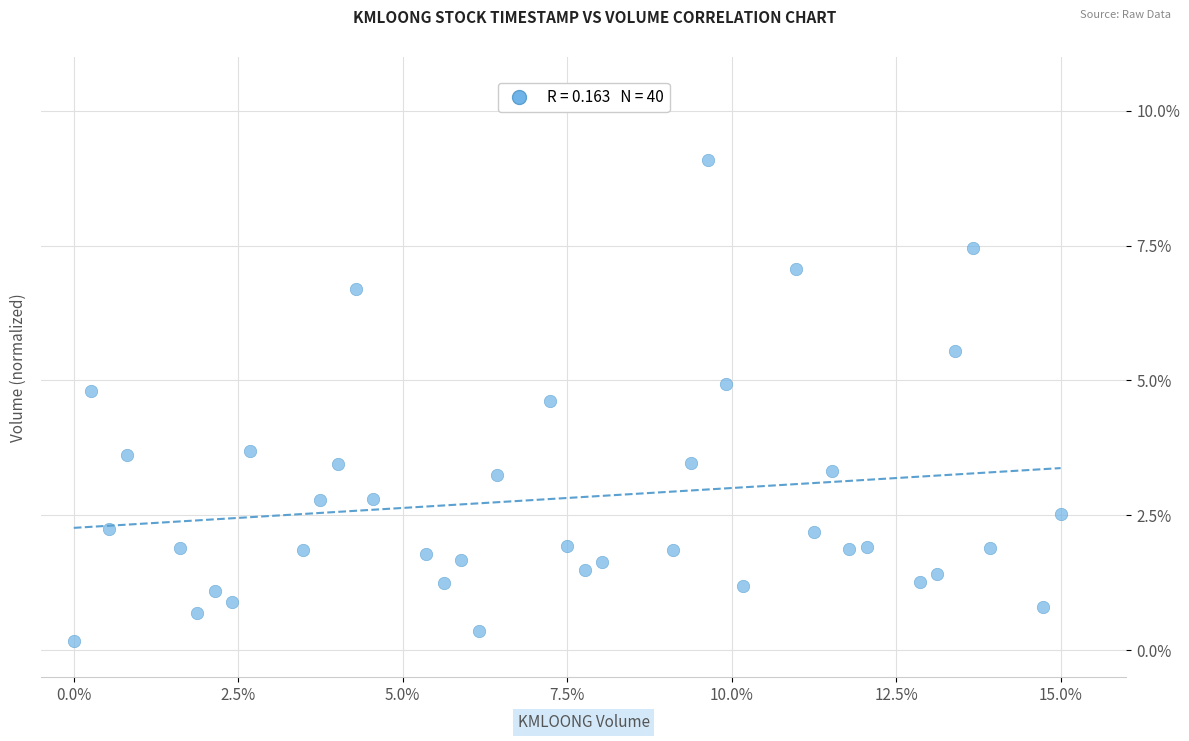

What is the range of X values (max minus min)?

15.0